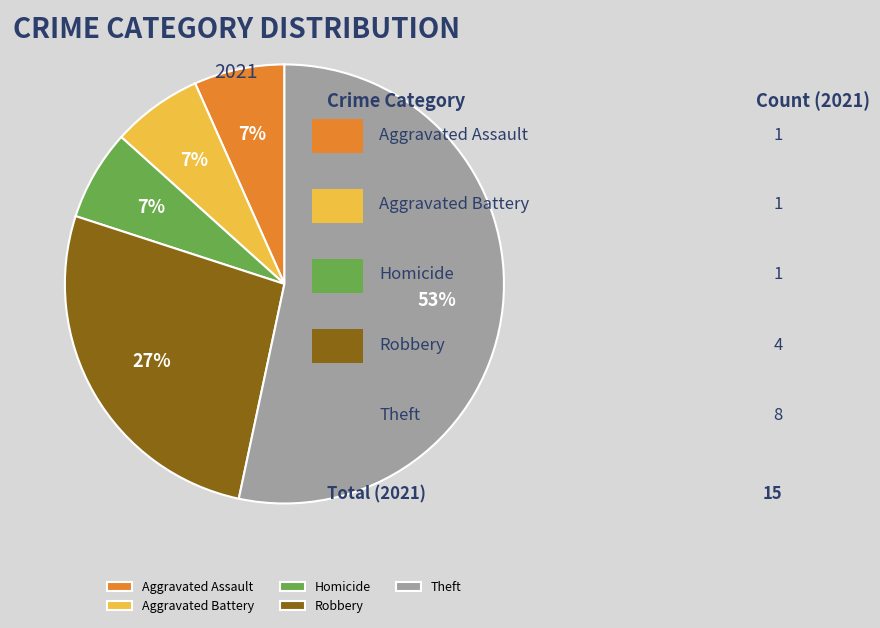

Is Theft the majority of the pie?

Yes